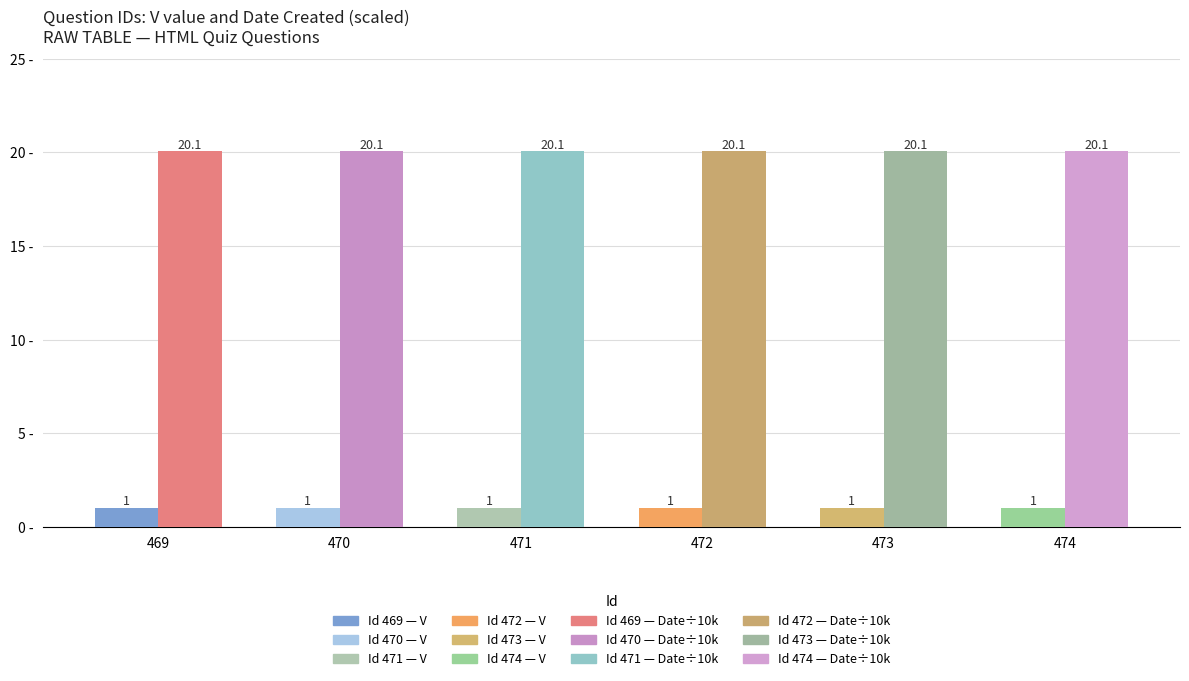

What is the smallest value displayed?

1.0